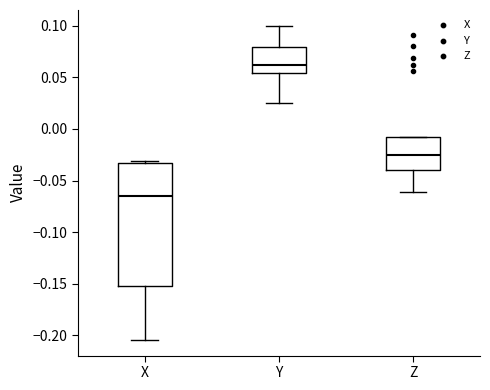

Where does the lower whisker of the box for Y end on the y-axis? The values are not printed on the chart, so give them approximately, as read against the axis.

0.025